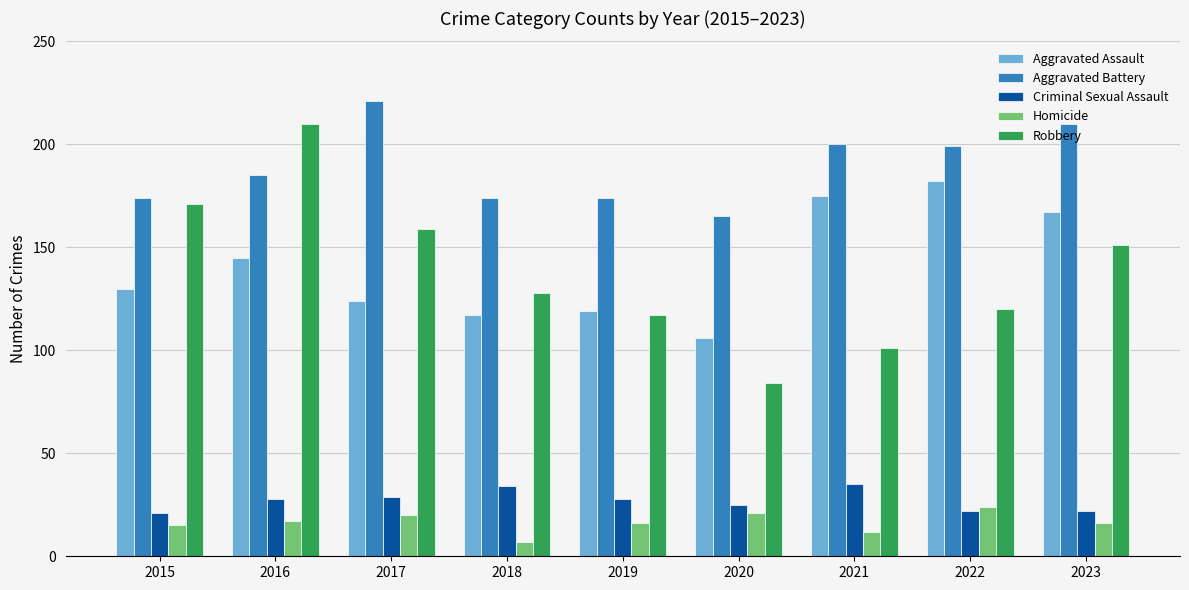

What is the total value across all series at 2023?

566